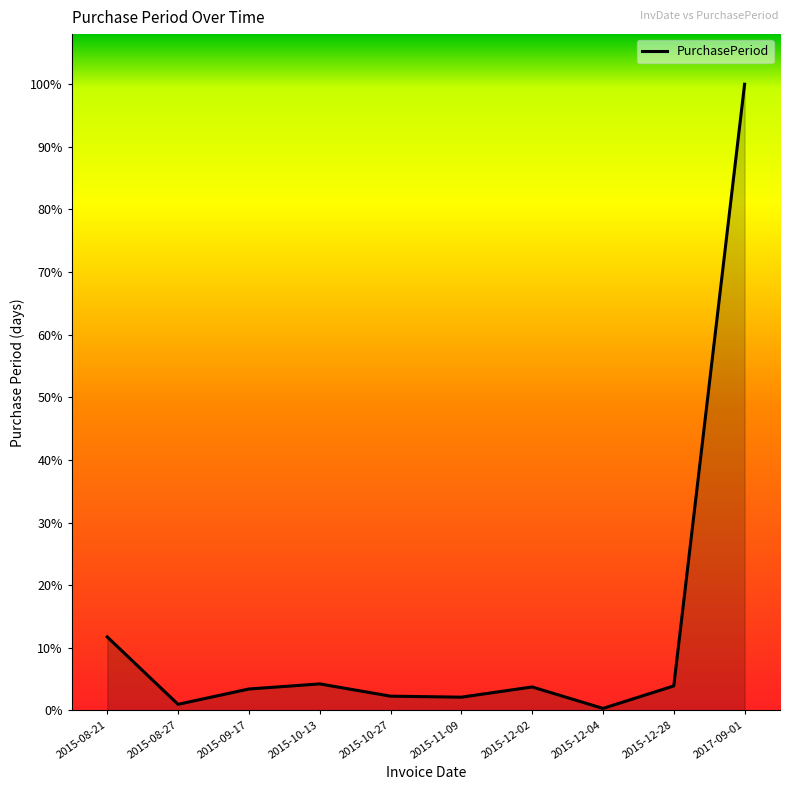

Does the chart display data point markers on the line(s)?

No